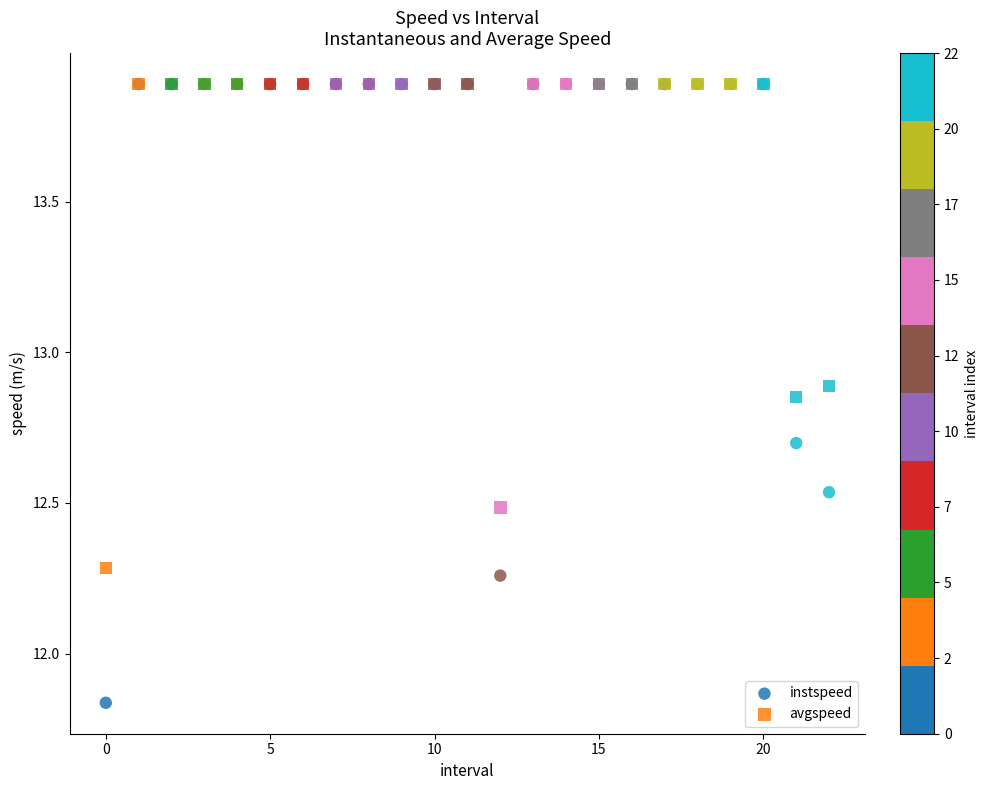

What are all the series names shown in the legend?

instspeed, avgspeed